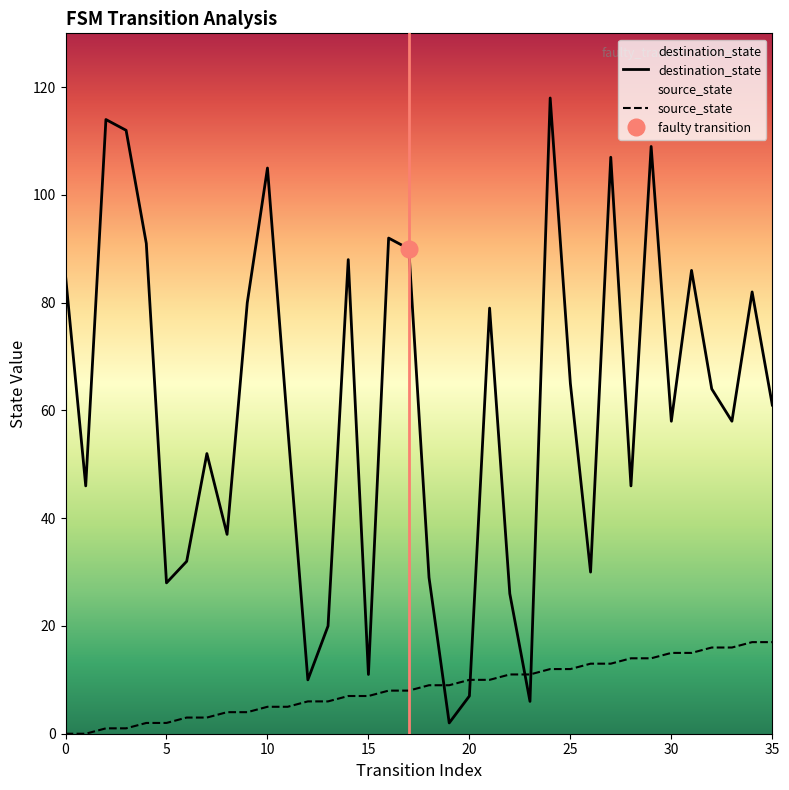

True or false: source_state and destination_state cross at least once.

True